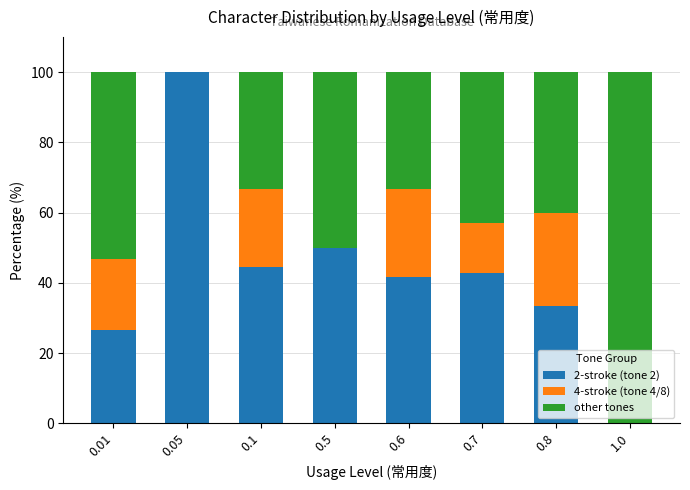

How many series are shown in this chart?

3